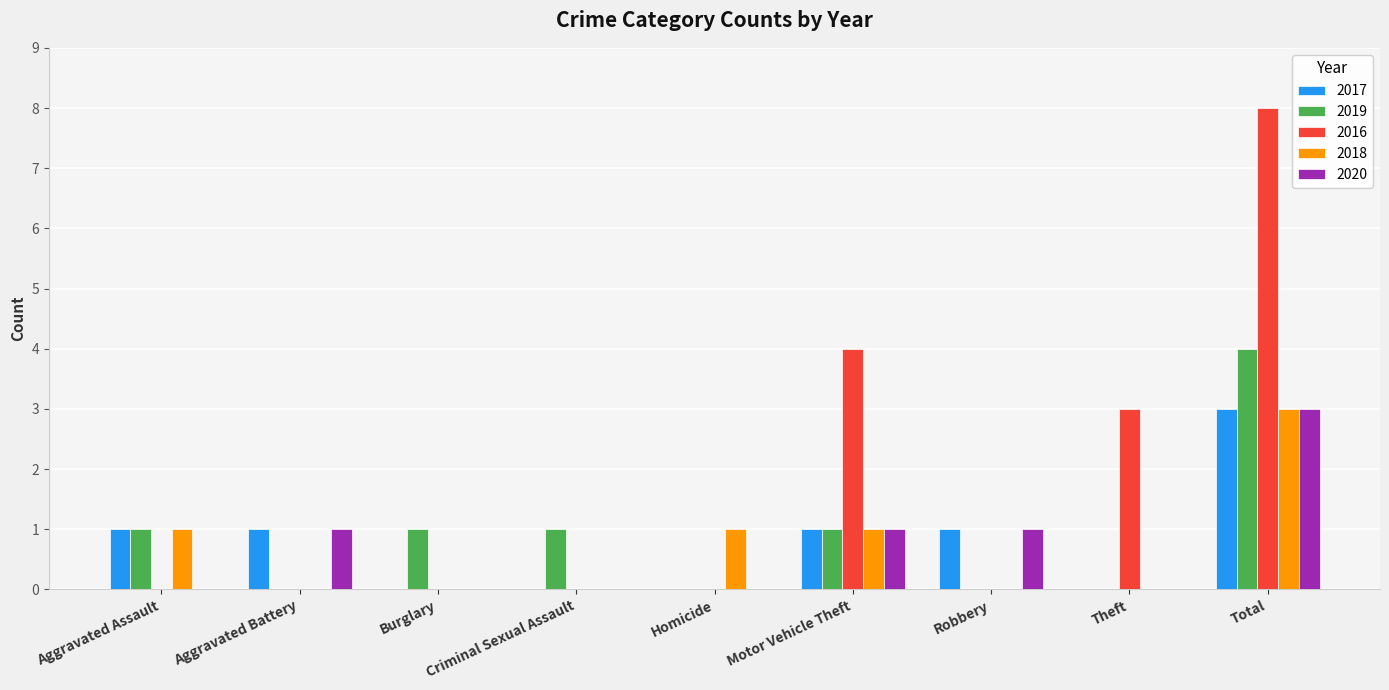

Which series has the largest total across all categories?

2016